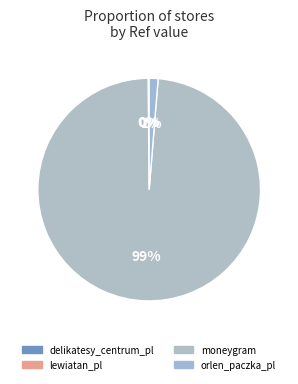

Is it true that orlen_paczka_pl is 11% of the pie?

False